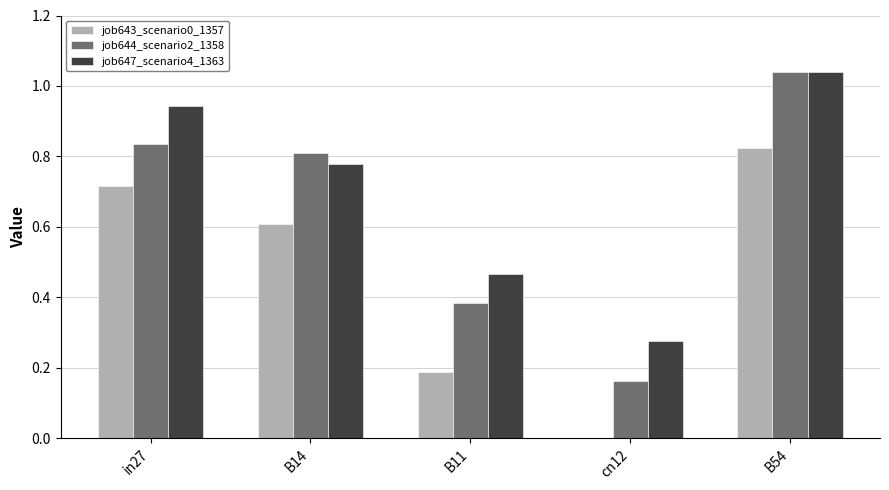

What is the sum of all job647_scenario4_1363 values?

3.5